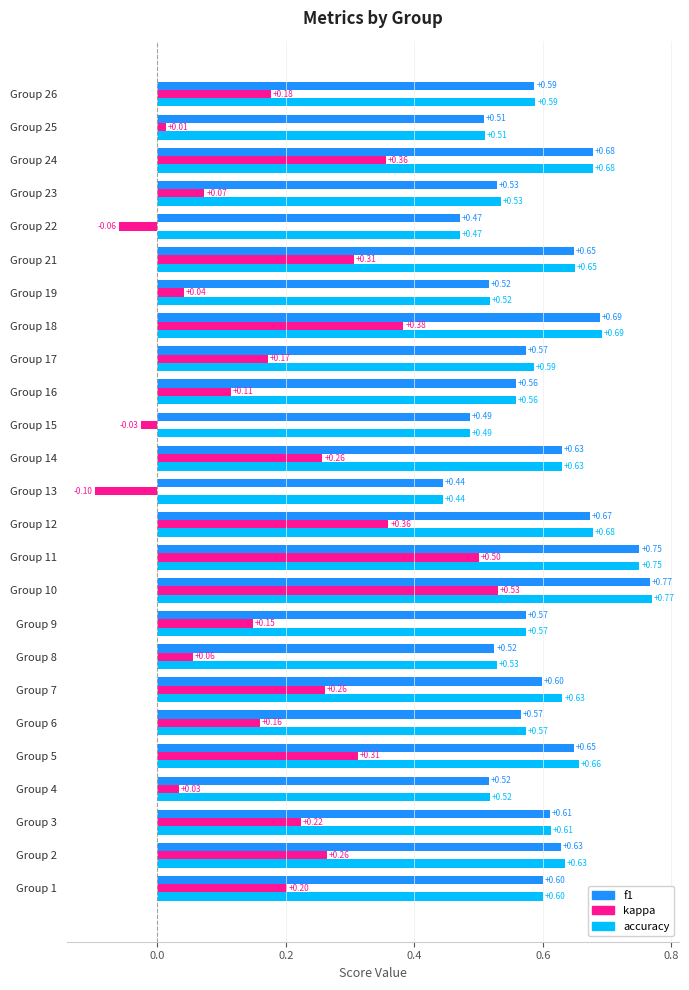

Is the value of f1 at Group 22 greater than the value of accuracy at Group 16?

No